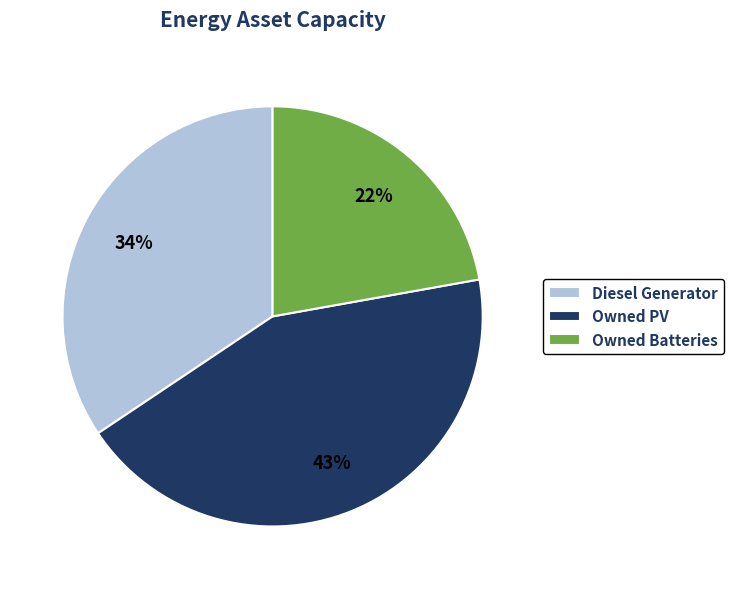

Is it true that Owned PV is 30% of the pie?

False